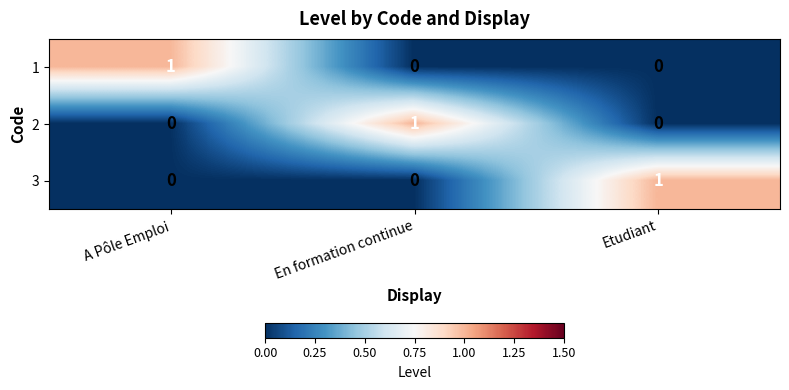

True or false: 3 has a value of 0 at En formation continue.

True